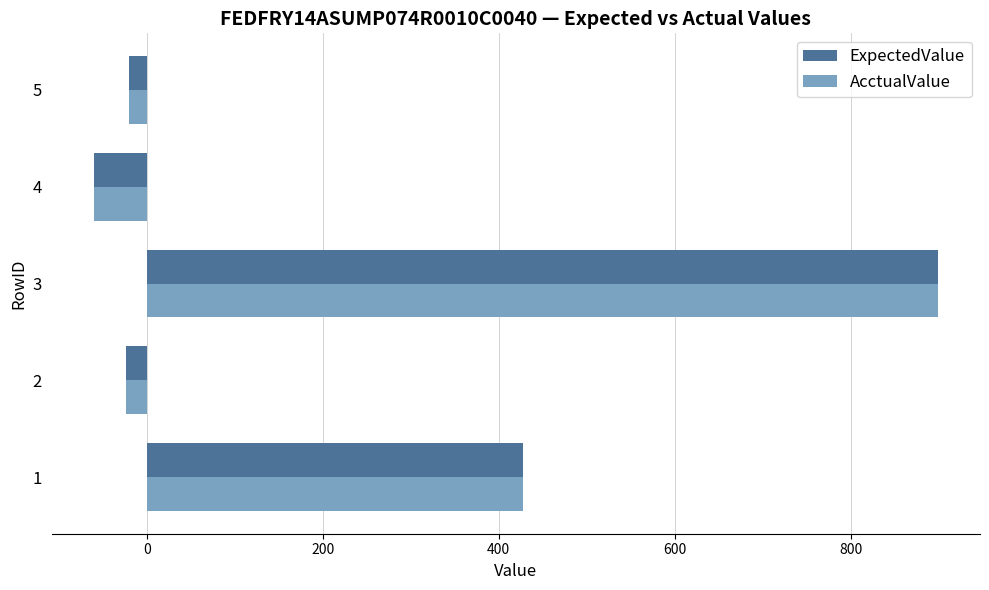

Which category has the lowest value in the AcctualValue series?

4